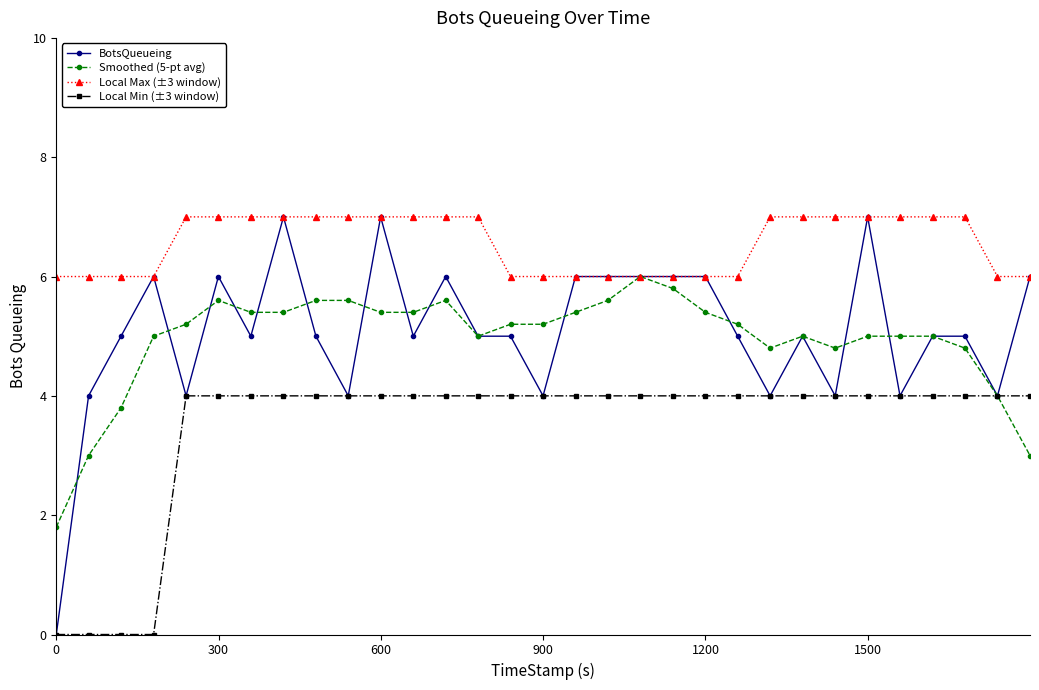

What is the value of the Local Max (±3 window) point at the 10th from the left?

7.0